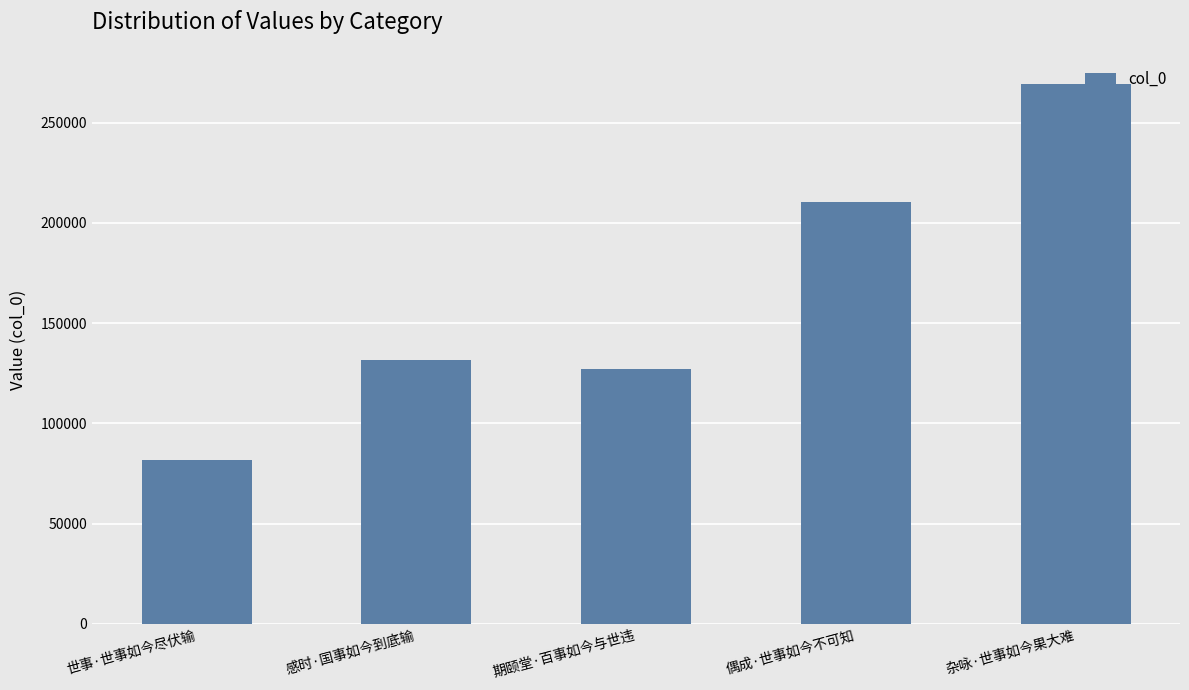

List the labels in order of value, largest first.

杂咏·世事如今果大难, 偶成·世事如今不可知, 感时·国事如今到底输, 期颐堂·百事如今与世违, 世事·世事如今尽伏输